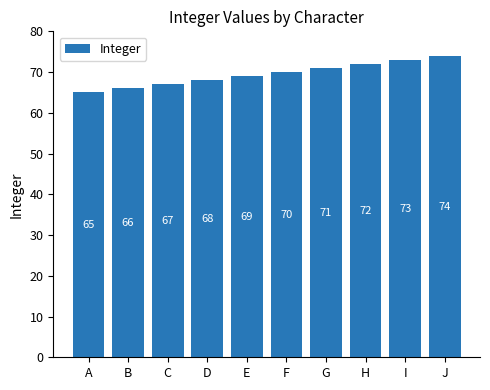

Which category has the highest value across all series?

J